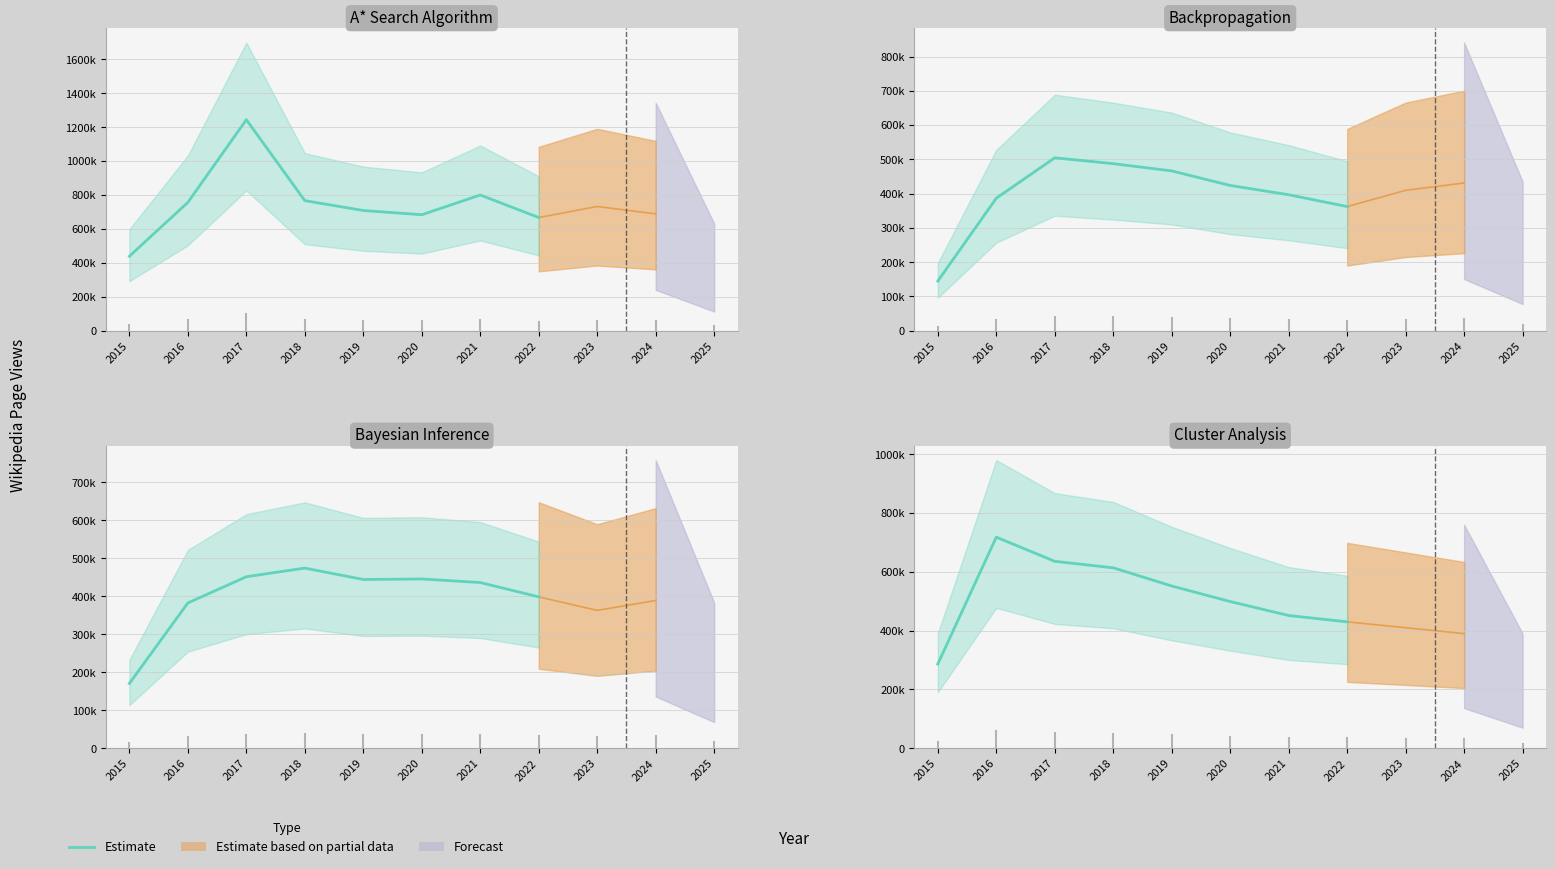

Where does the data first go above 551941?

2016